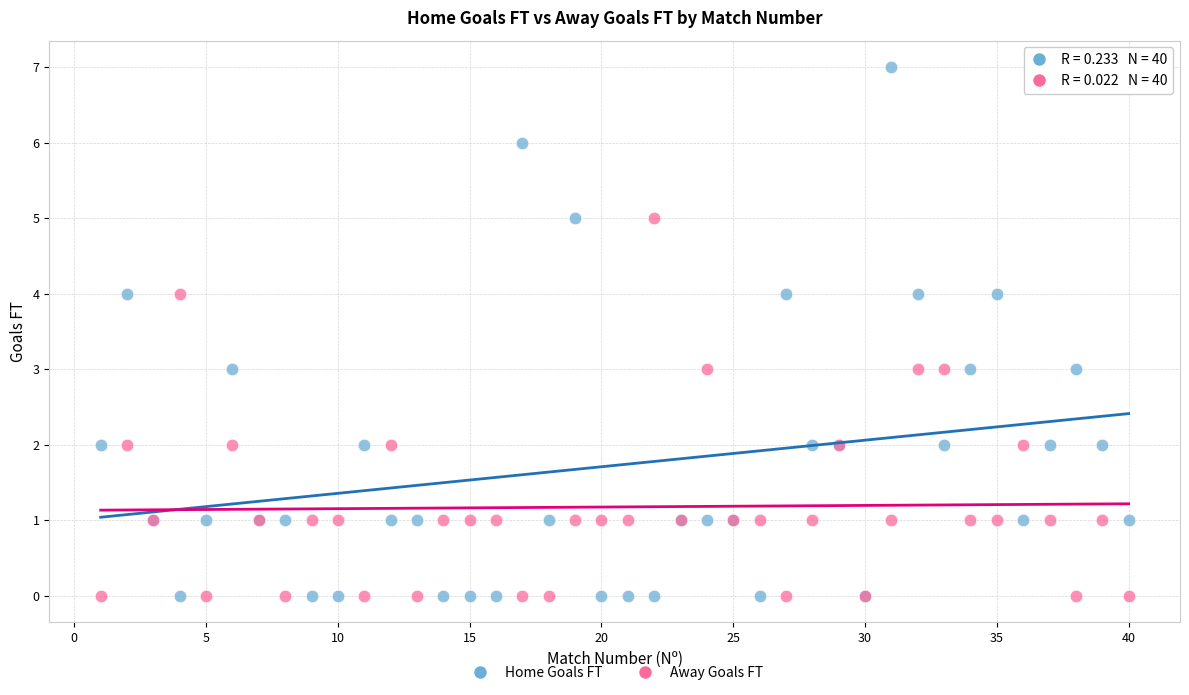

Which series has the largest Y range (max minus min)?

Home Goals FT